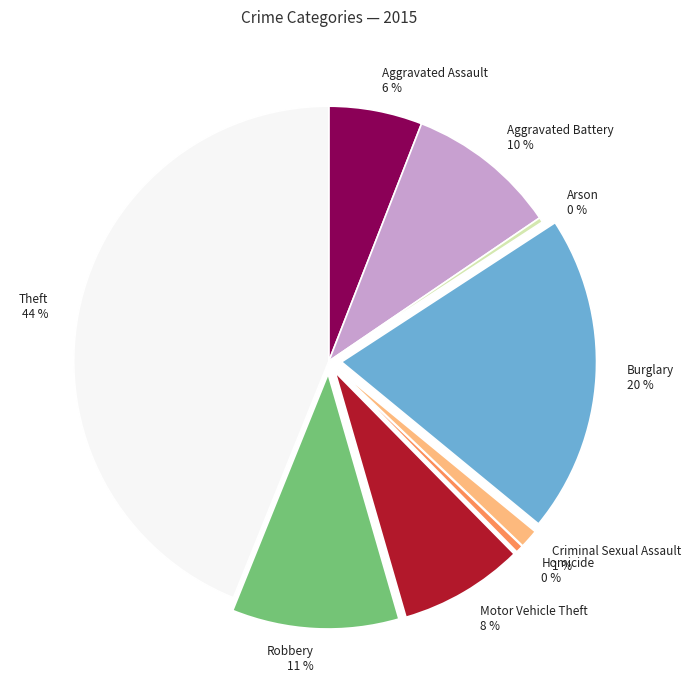

Does Homicide account for over 50% of the chart?

No